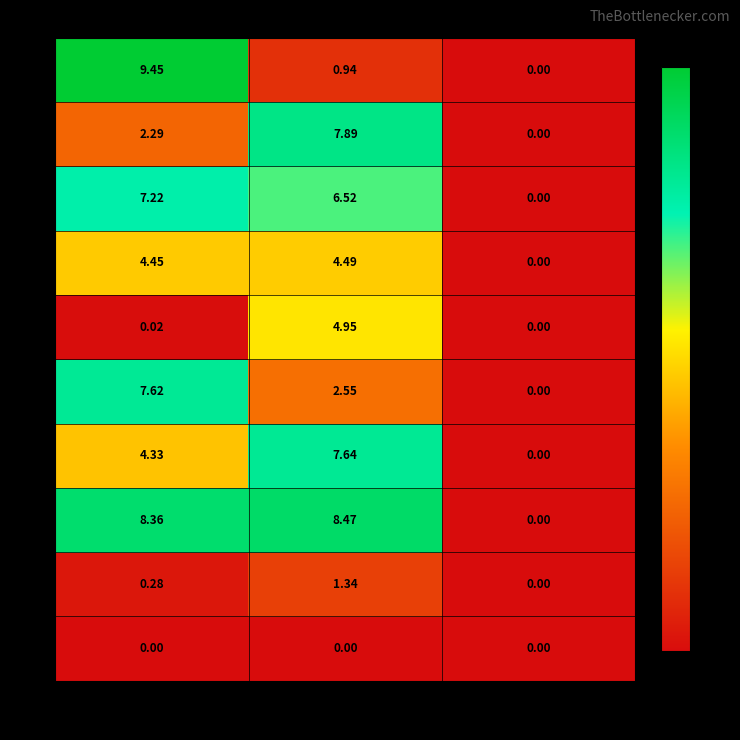

At which label does i8 first exceed 2?

x